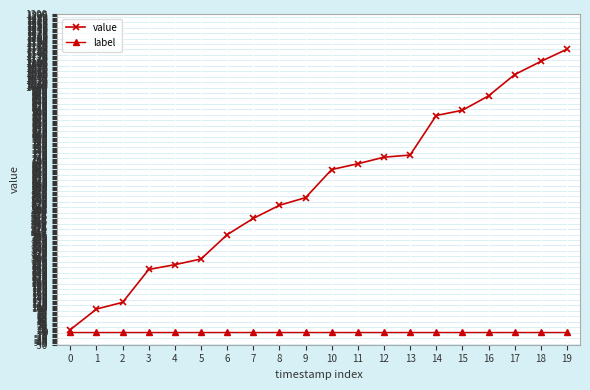

What is the maximum value for value?

35.0